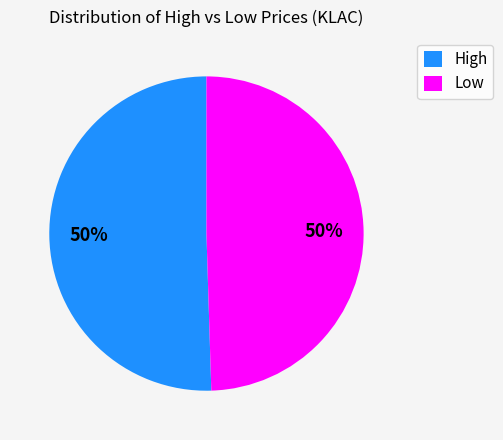

To the nearest percent, what portion does High represent?

50%